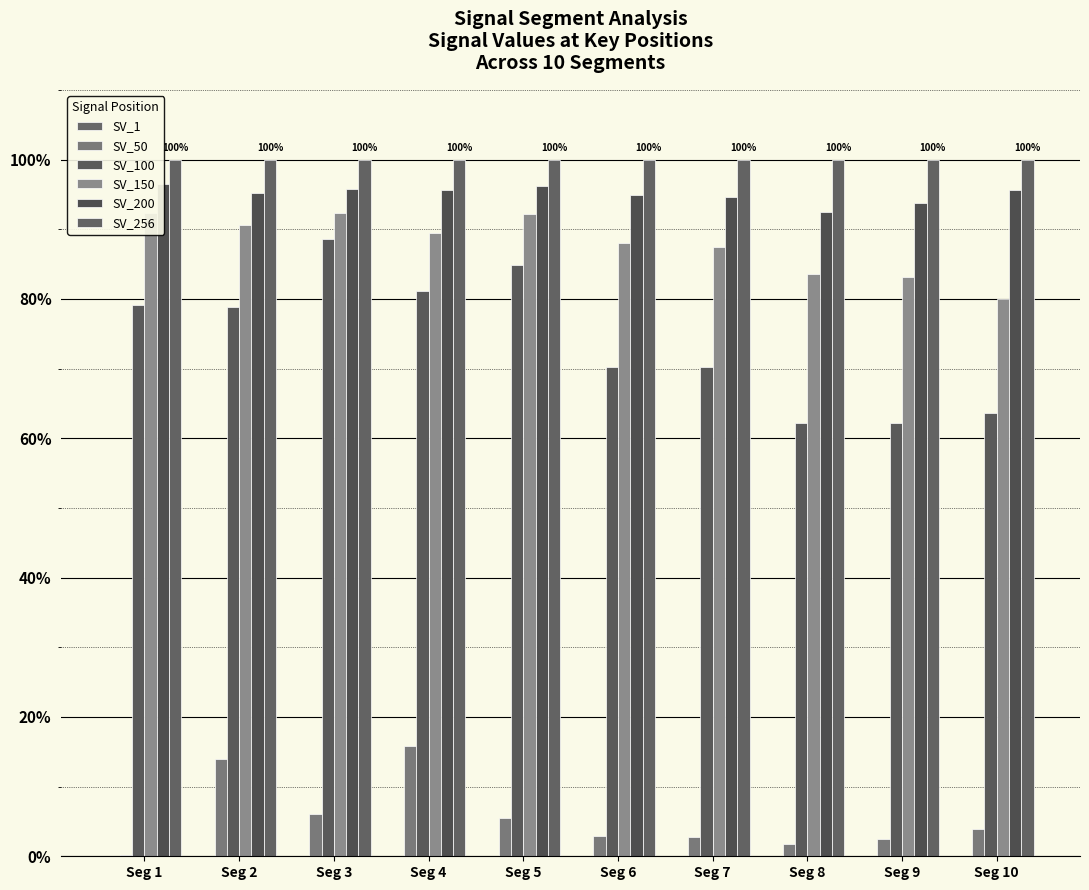

What is the value of the SV_100 bar at the 10th from the left?

0.6